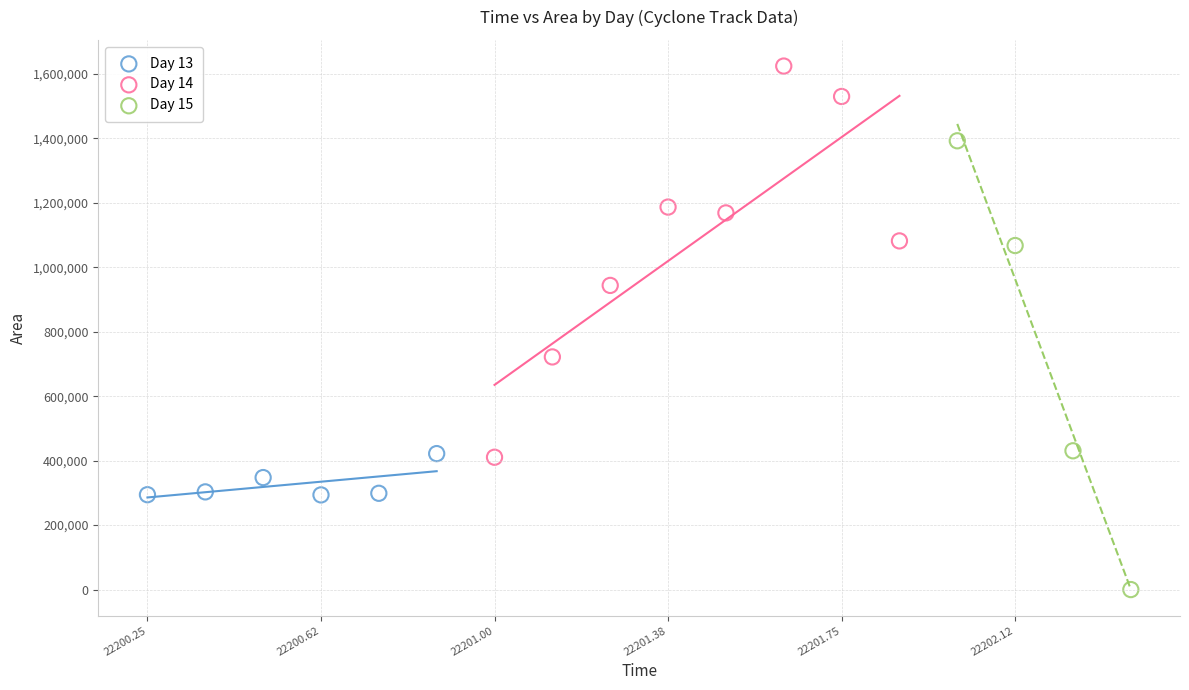

Which series reaches the minimum Y coordinate?

Day 15